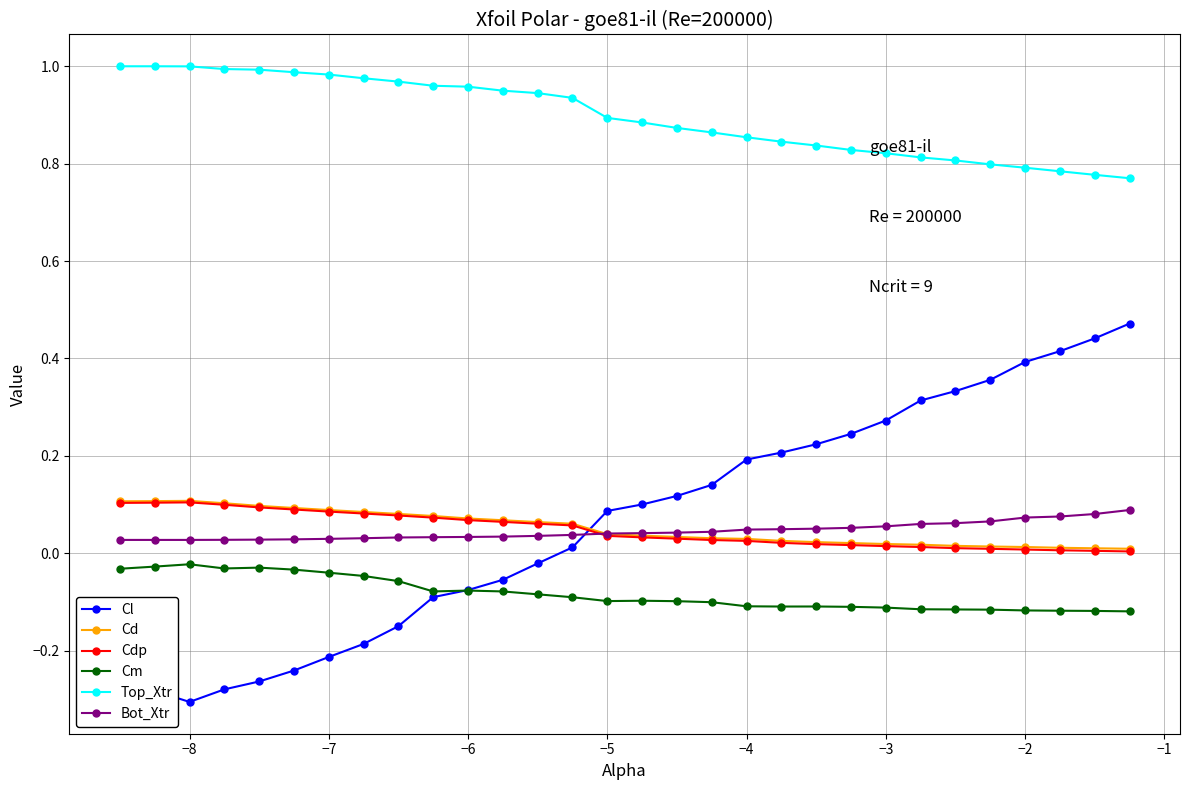

At how many categories does at least one series exceed 0?

30